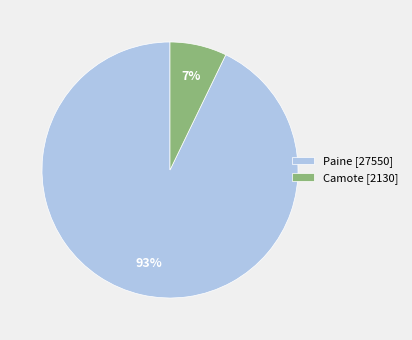

To the nearest percent, what is the difference between the largest and smallest slice percentages?

86%